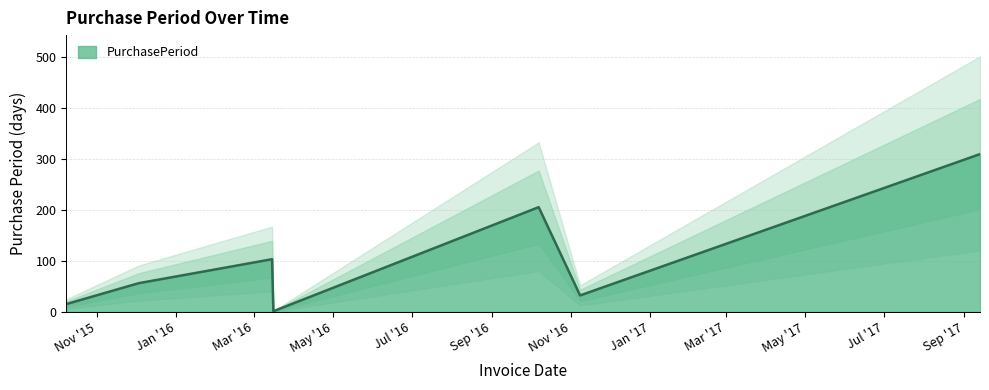

At which label does the data first exceed 56?

2016-03-15